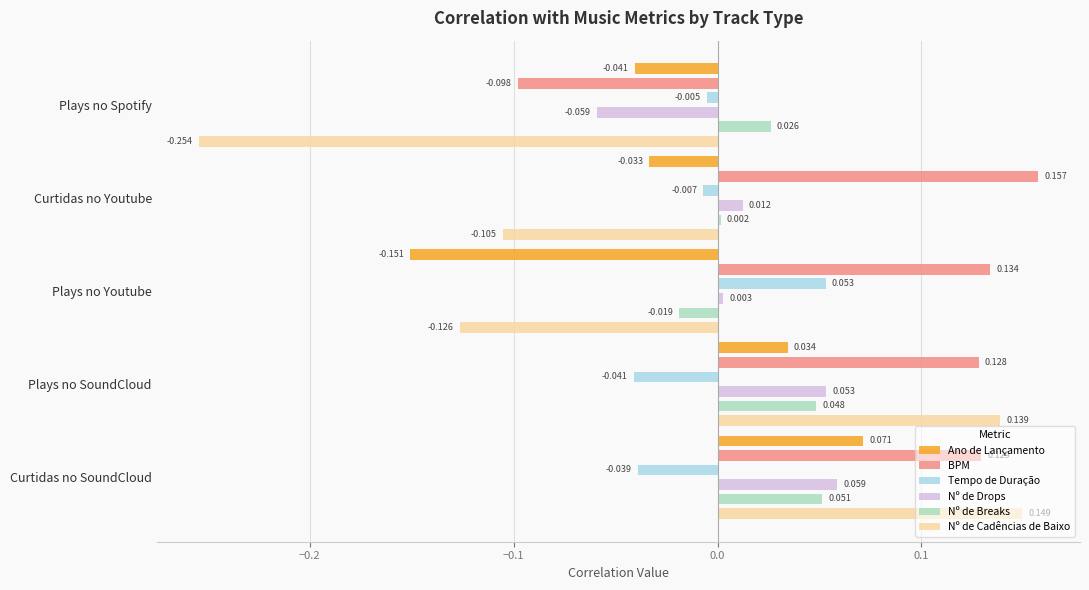

The value of Tempo de Duração at Plays no Spotify is -0.0. True or false?

True